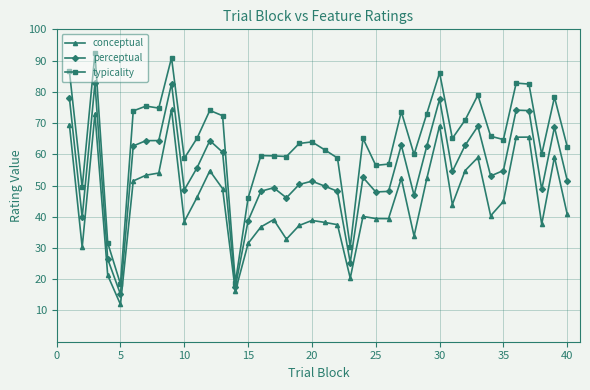

True or false: perceptual has more than 0 interior local peaks.

True